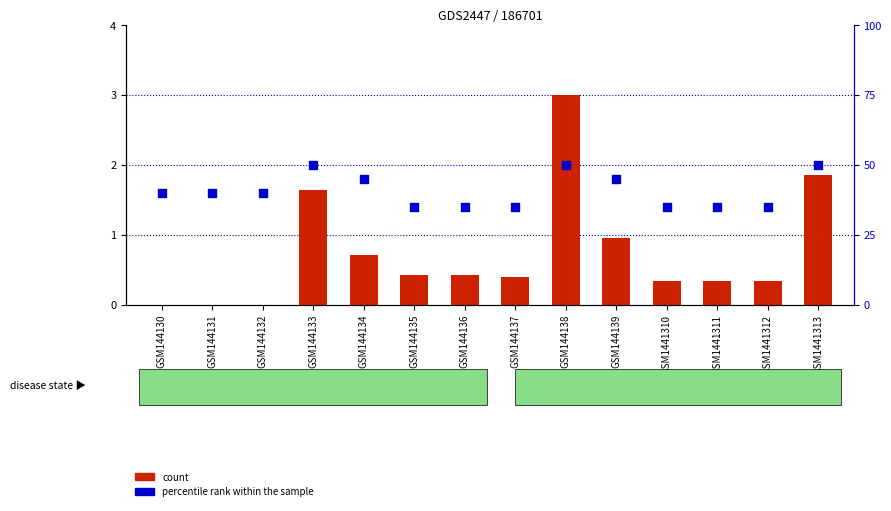

Which series has the largest total across all categories?

percentile rank within the sample